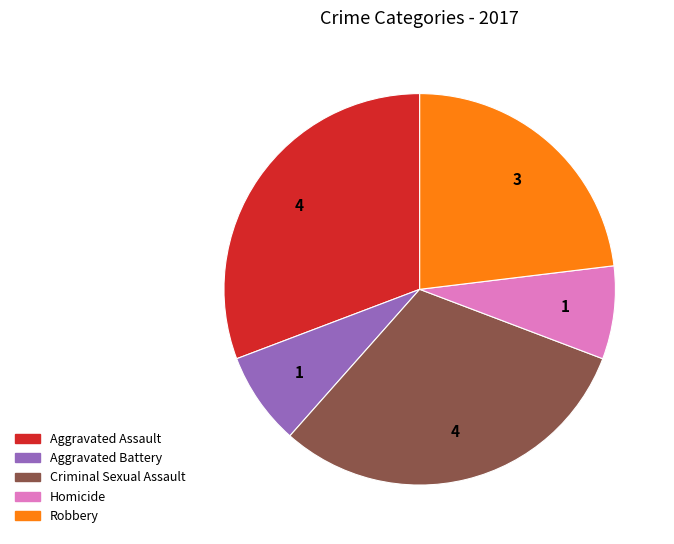

Between Homicide and Aggravated Assault, which is larger?

Aggravated Assault